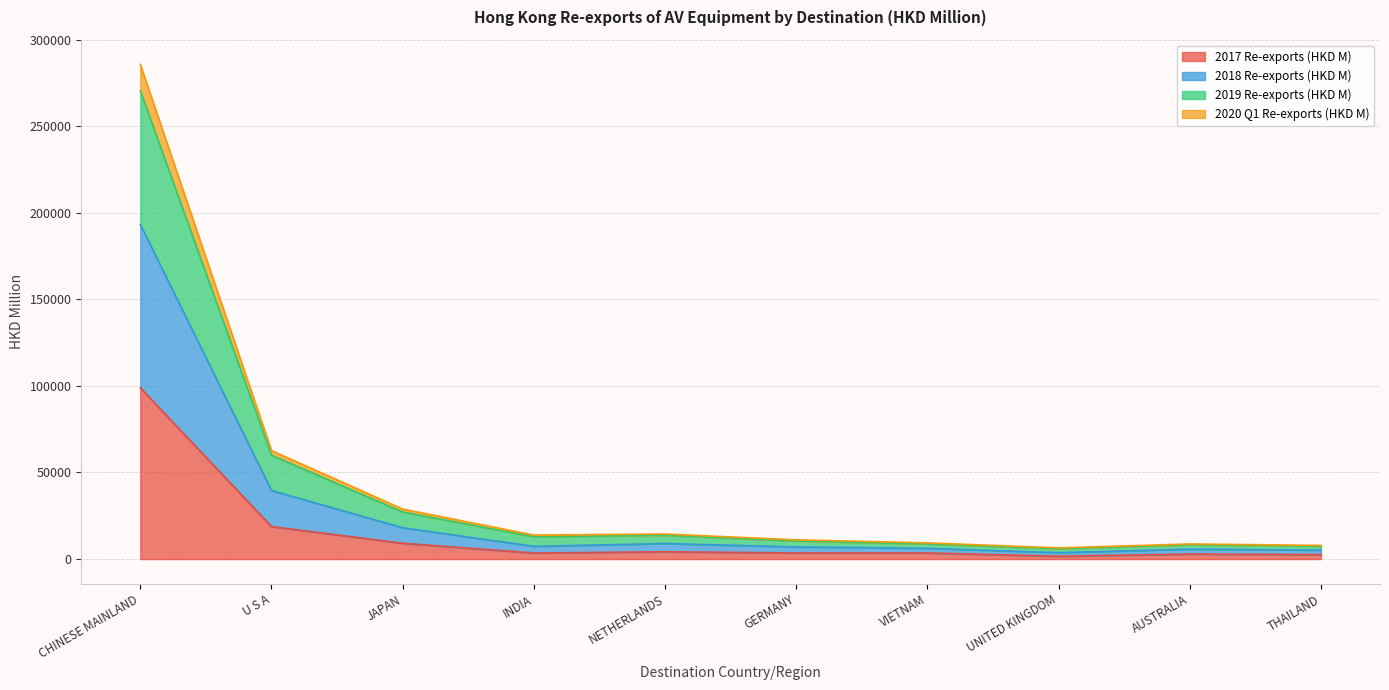

At which label does 2017 Re-exports (HKD M) first exceed 3516?

CHINESE MAINLAND